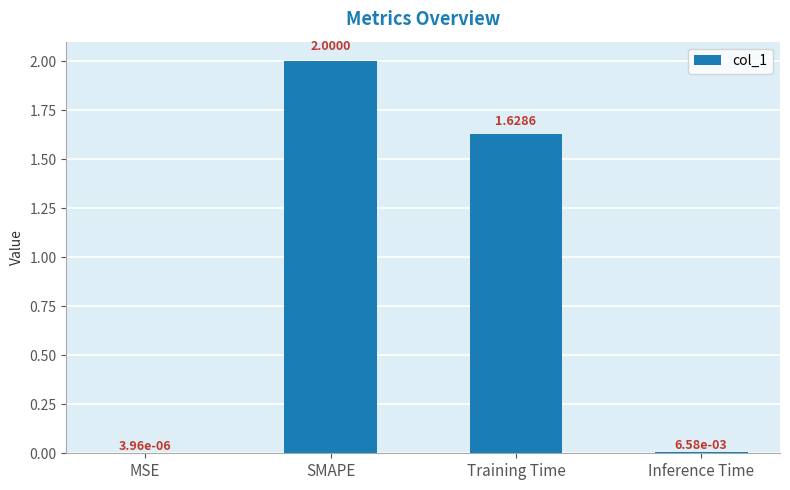

What is the sum of all values?

3.6